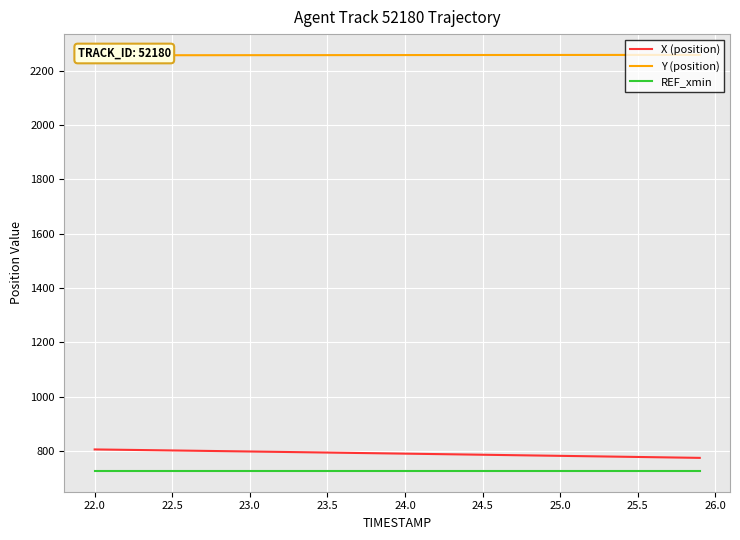

True or false: X (position) and REF_xmin intersect in this chart.

False